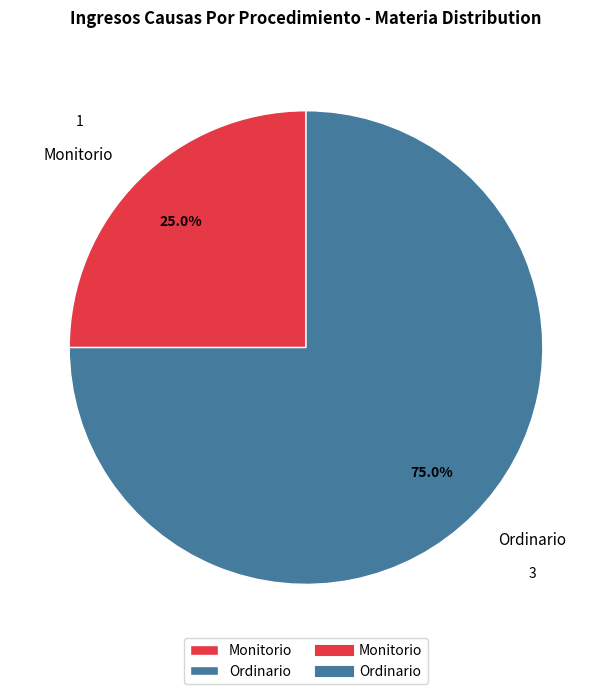

Is the sum of Ordinario and Monitorio greater than half?

Yes